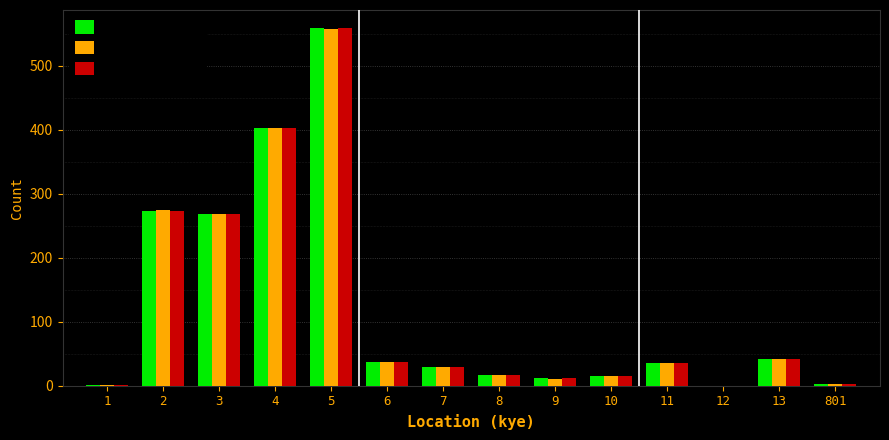

Count the number of categories in the chart.

14